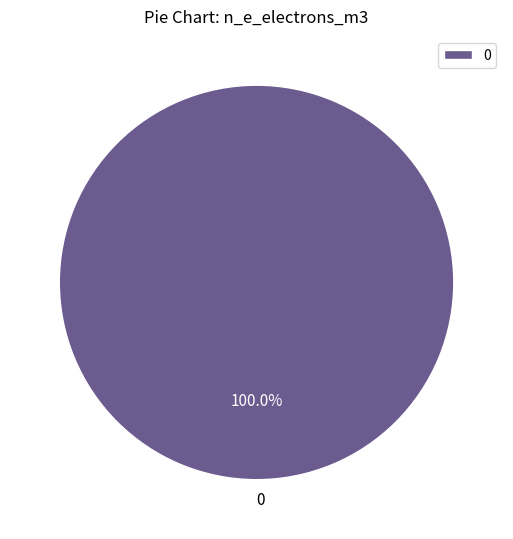

Does any single category account for the majority?

Yes